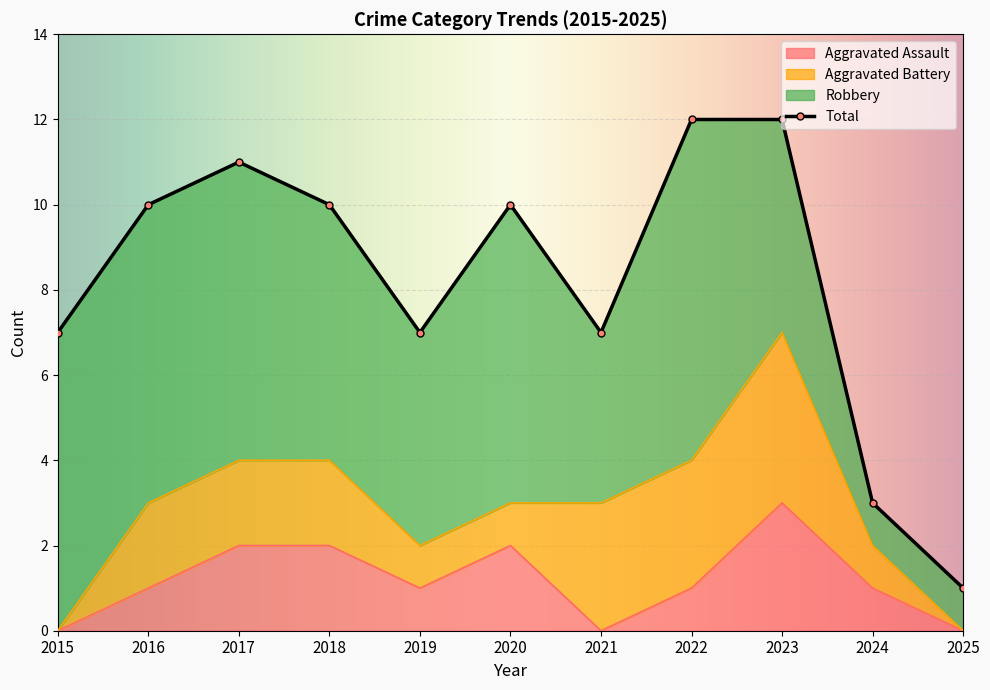

How many values in the Aggravated Assault series are below 1?

3